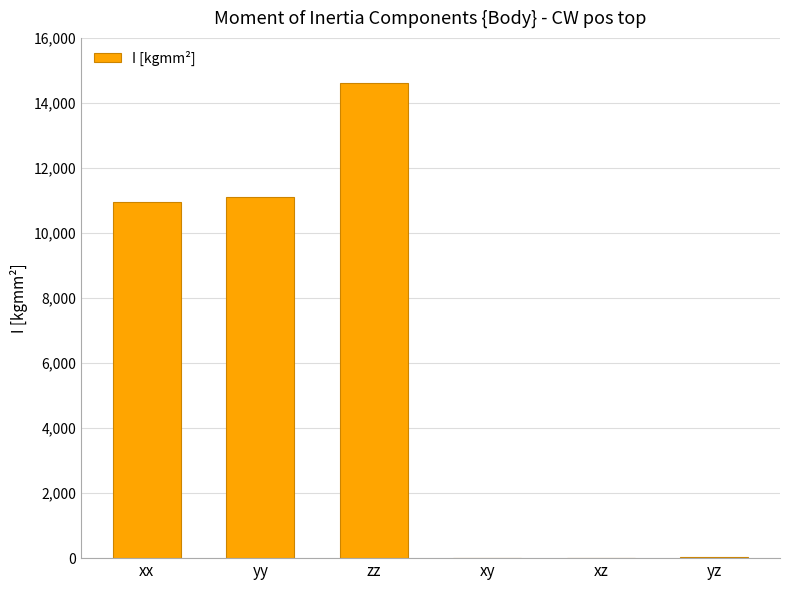

What value does the data have at zz?

14613.6